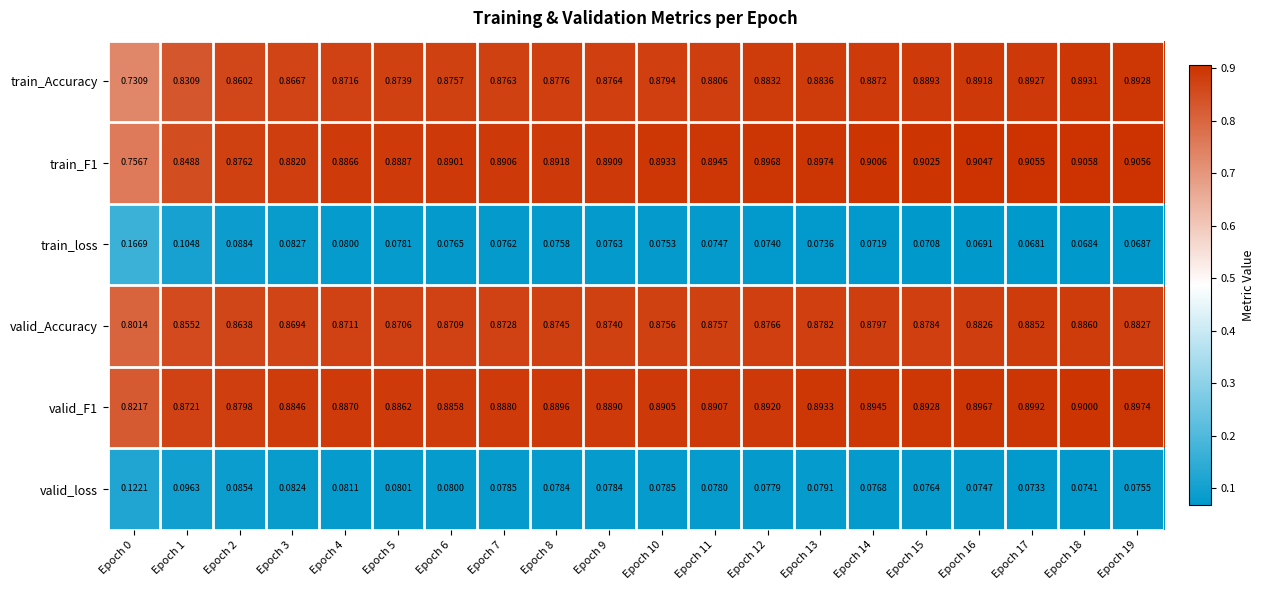

List the series in order of their peak value, lowest first.

valid_loss, train_loss, valid_Accuracy, train_Accuracy, valid_F1, train_F1